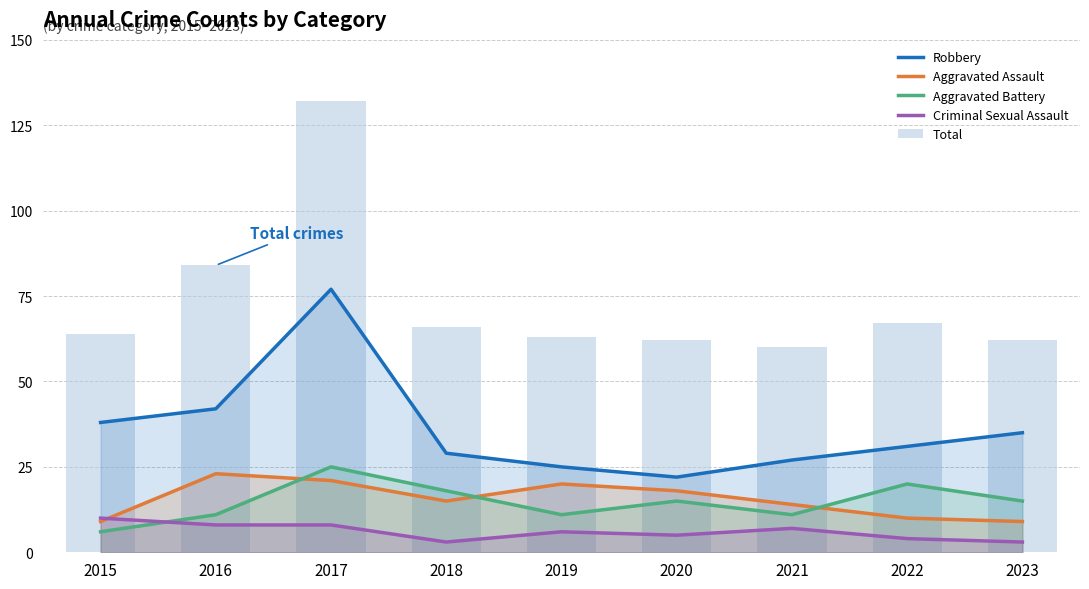

True or false: Robbery has a value of 29 at 2018.

True